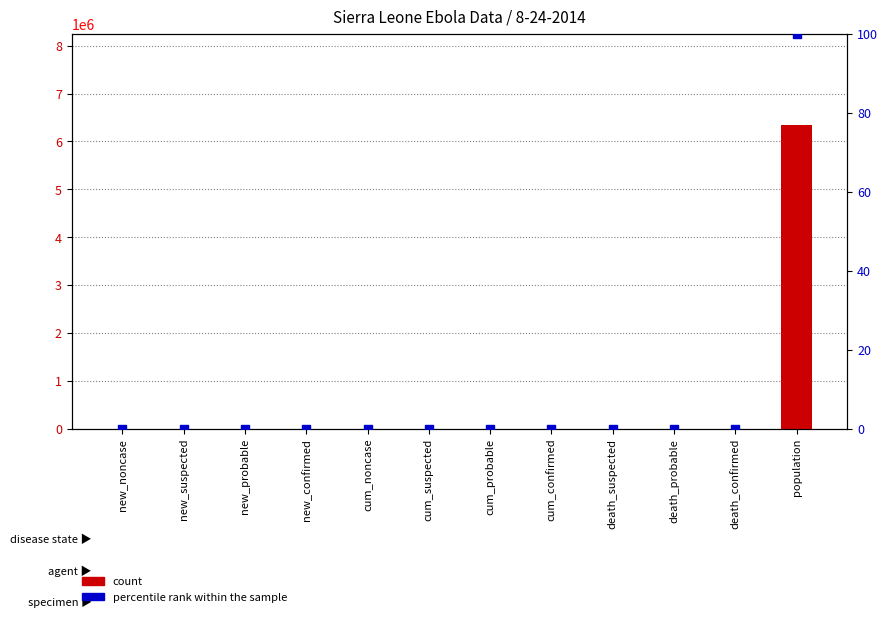

What is the total value across all series at new_suspected?

4.0